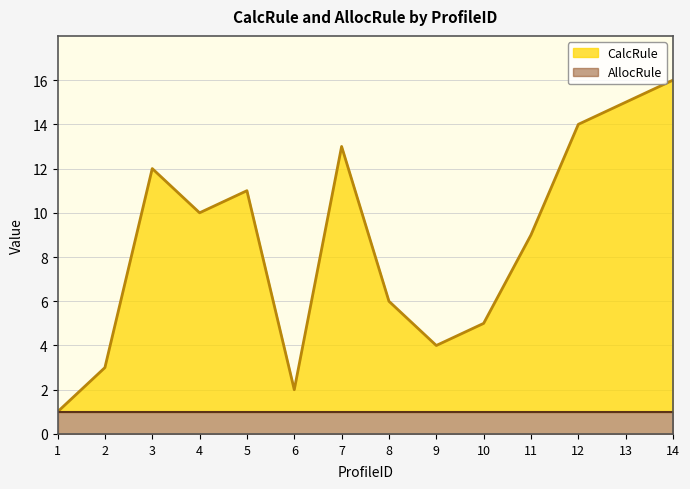

Is it true that the value at 2 is 3?

True